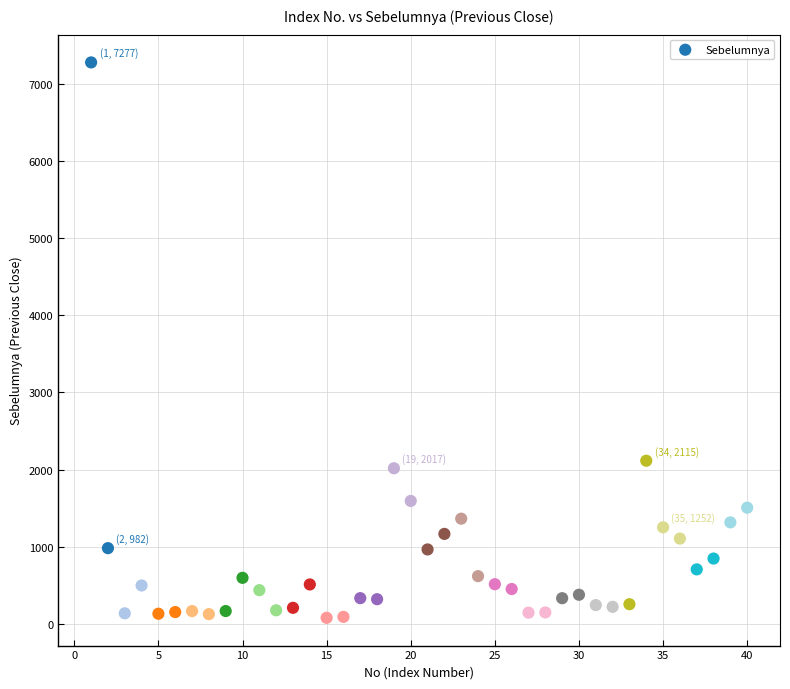

What is the range of X values (max minus min)?

39.0